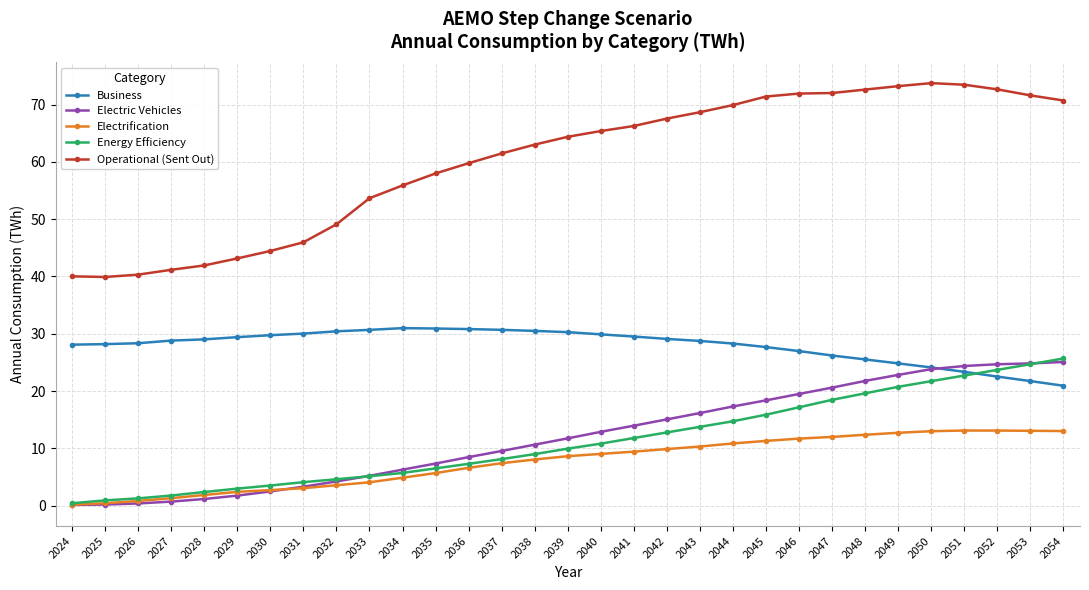

True or false: Electric Vehicles and Operational (Sent Out) cross at least once.

False